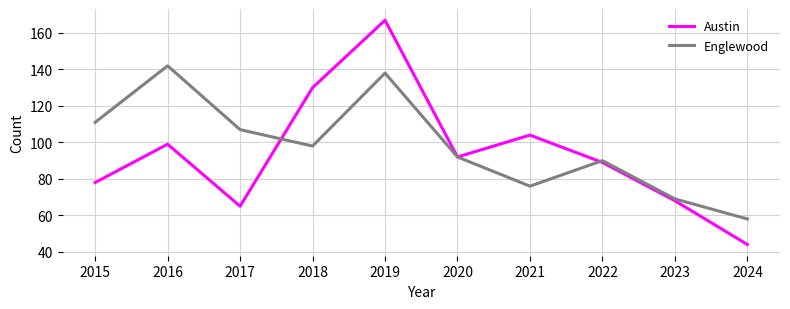

List the series in order of their peak value, highest first.

Austin, Englewood